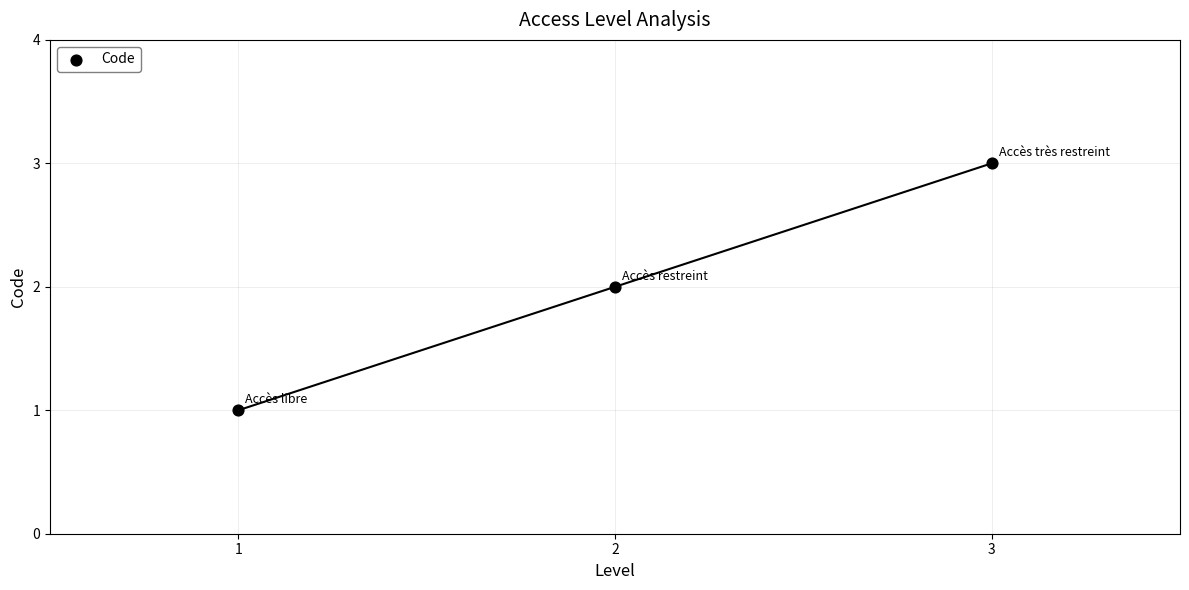

How many points are shown in the scatter plot?

3